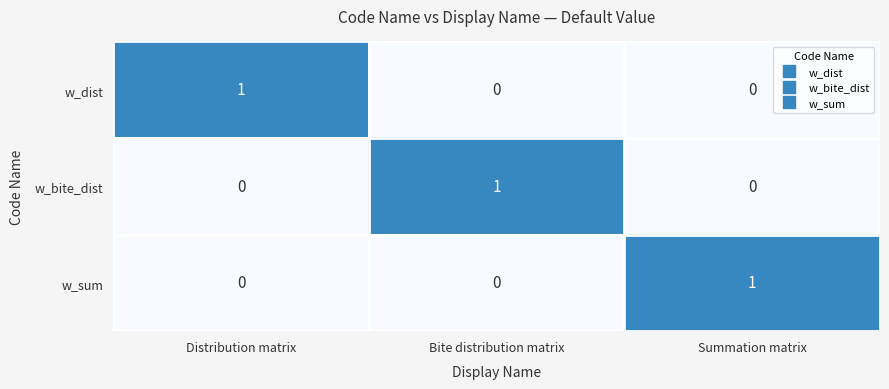

Which category has the highest value in the w_dist series?

Distribution matrix